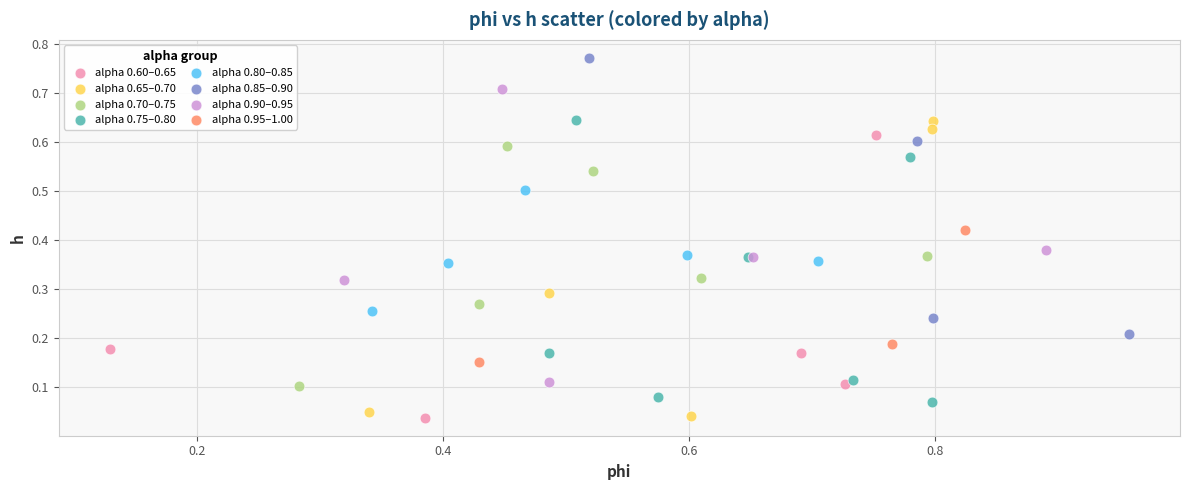

Which series contains the highest Y value?

alpha 0.85–0.90